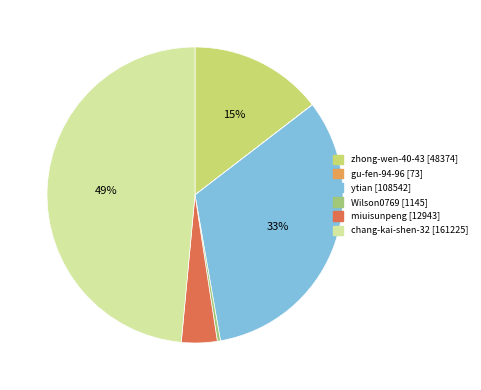

To the nearest percent, what is the combined percentage of ytian and Wilson0769?

33%